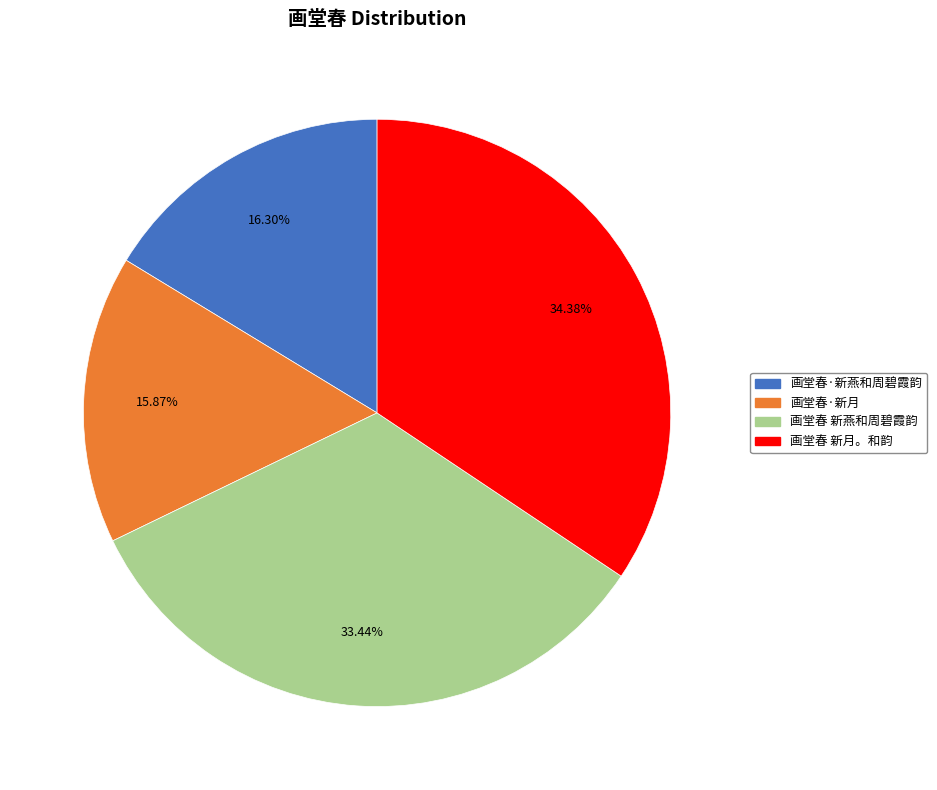

What is the ratio of the value at 画堂春·新月 to the value at 画堂春·新燕和周碧霞韵?

1.0